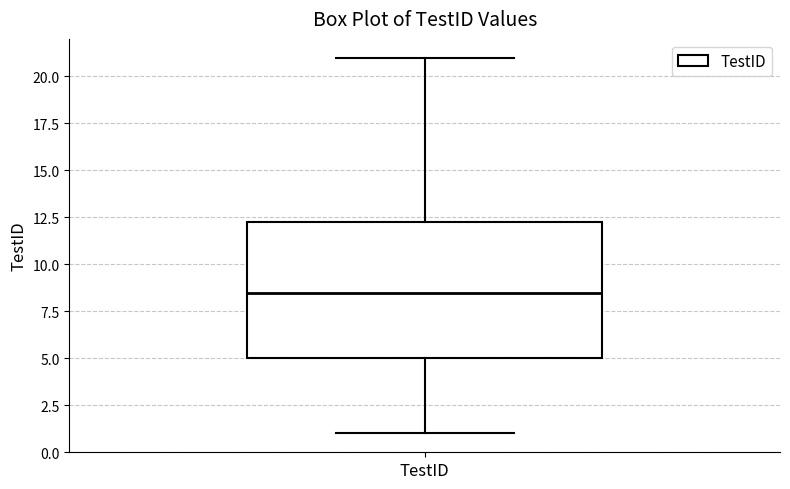

Transcribe this box plot: give where the median line is, the range the box spans, and where the two whiskers end, as read against the y-axis. The values are not printed on the chart, so give them approximately, as read against the axis.

median 8.5, box 5.0 to 12.5, whiskers 1.0 to 21.0